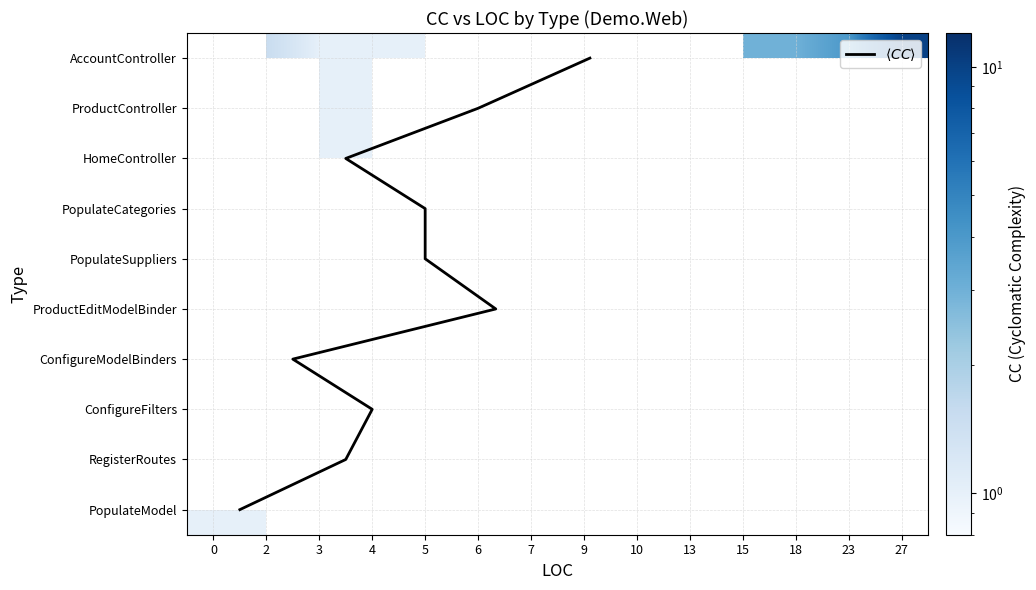

The PopulateModel series shows 1.8 at 2. True or false?

False